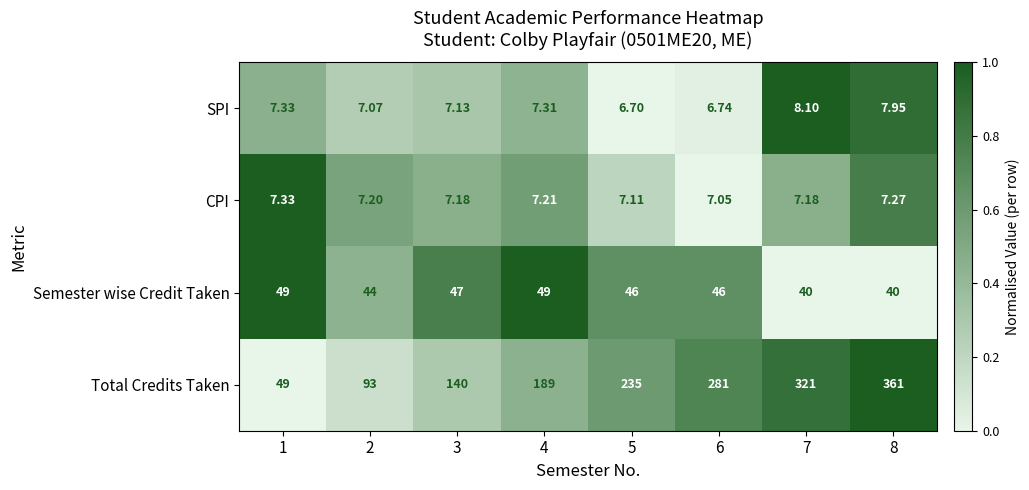

Is the value of Semester wise Credit Taken at 3 greater than the value of SPI at 6?

Yes